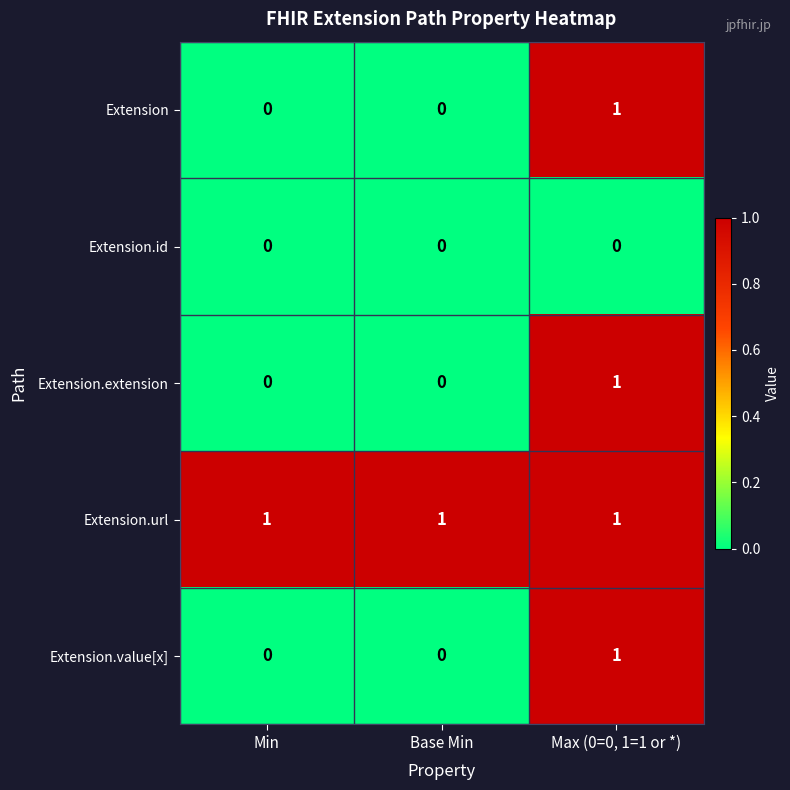

Reading left to right, what are all the values shown in this chart?

Extension: 0	0	1
Extension.id: 0	0	0
Extension.extension: 0	0	1
Extension.url: 1	1	1
Extension.value[x]: 0	0	1